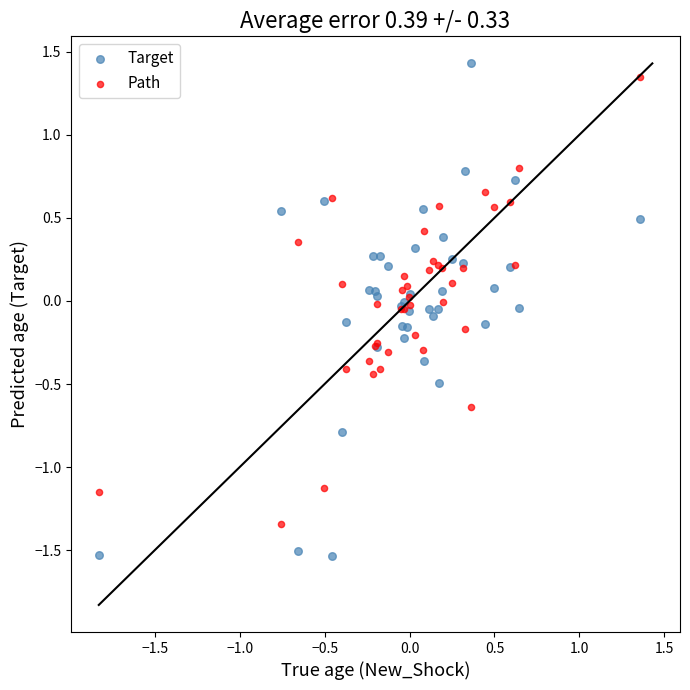

Which series contains the lowest Y value?

Target